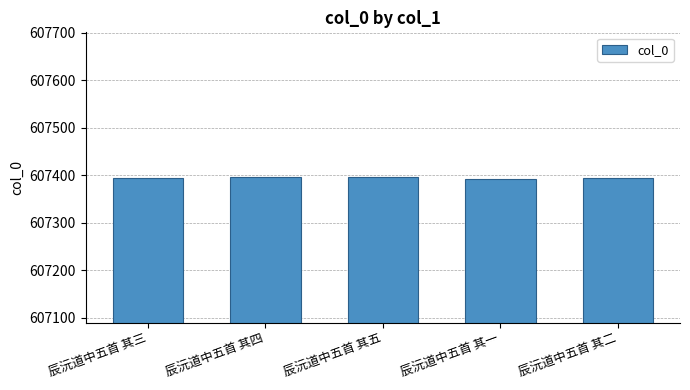

The value at 辰沅道中五首 其三 is 607395. True or false?

True